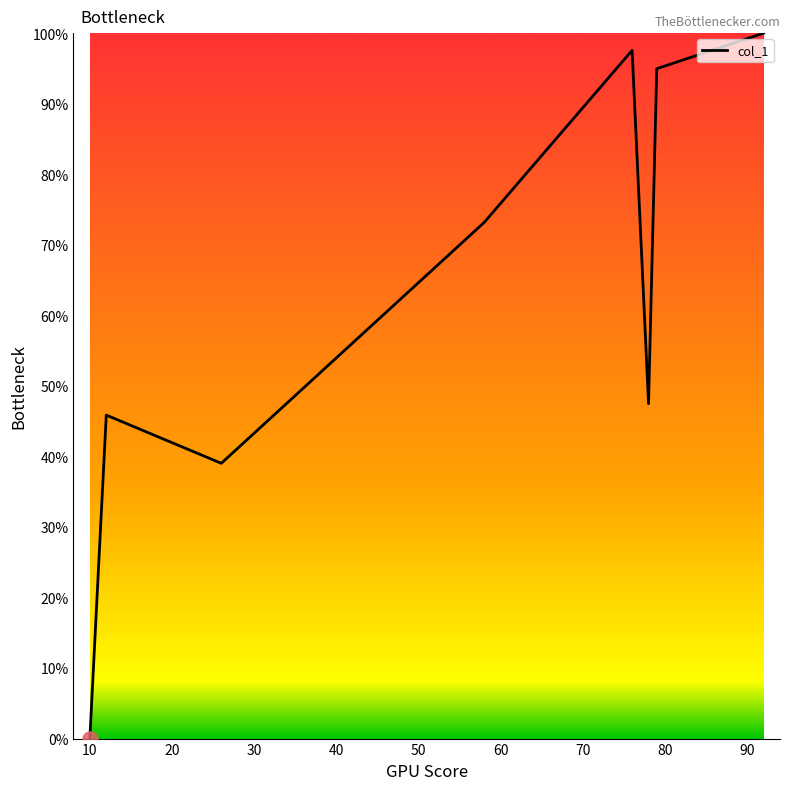

What is the maximum value shown in the chart?

100.0